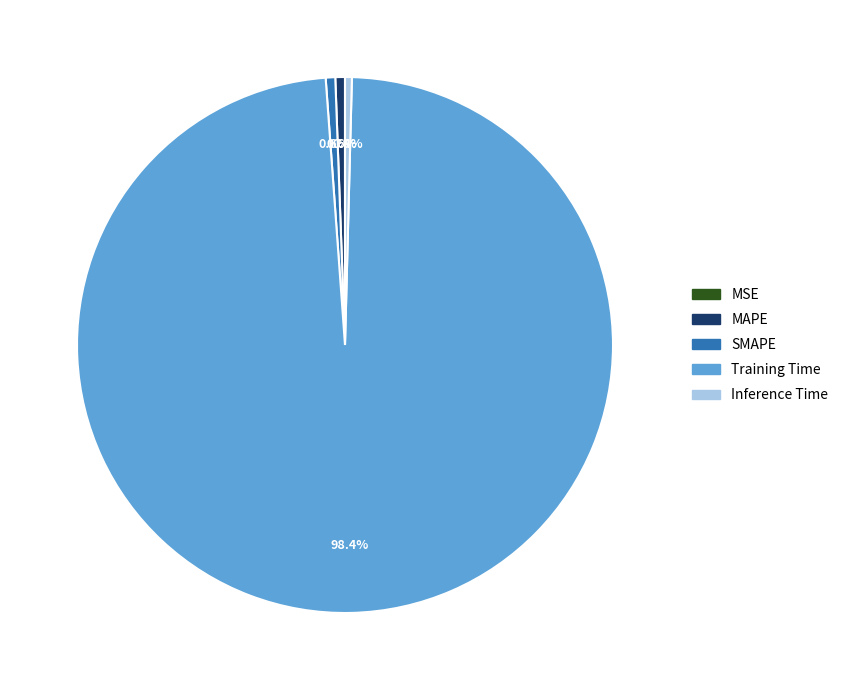

Combined, what portion of the pie is Inference Time and Training Time?

98.8%